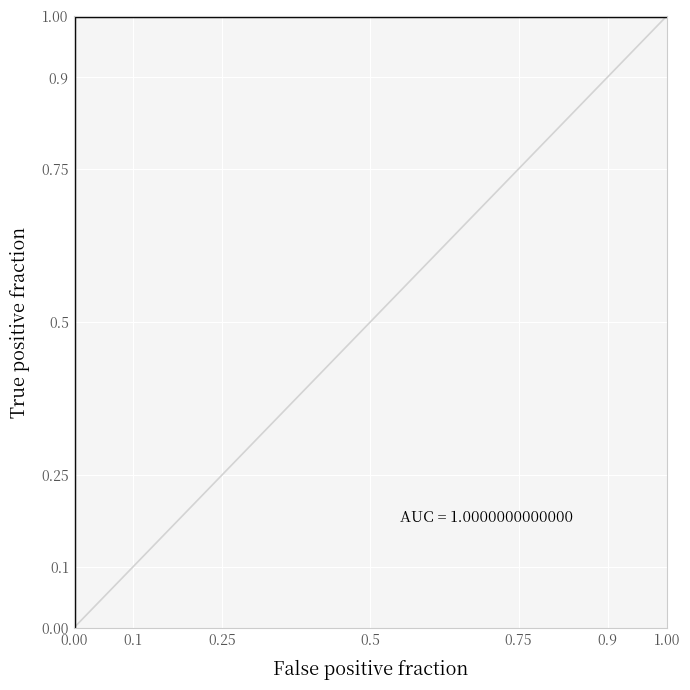

What is the difference between the maximum and minimum values?

1.0